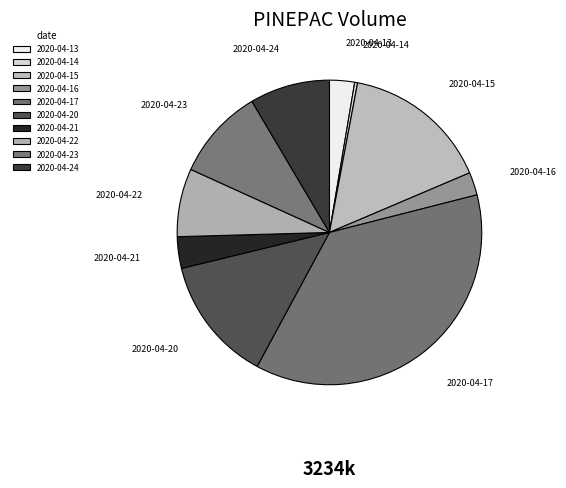

What is the smallest slice in the pie chart?

2020-04-14